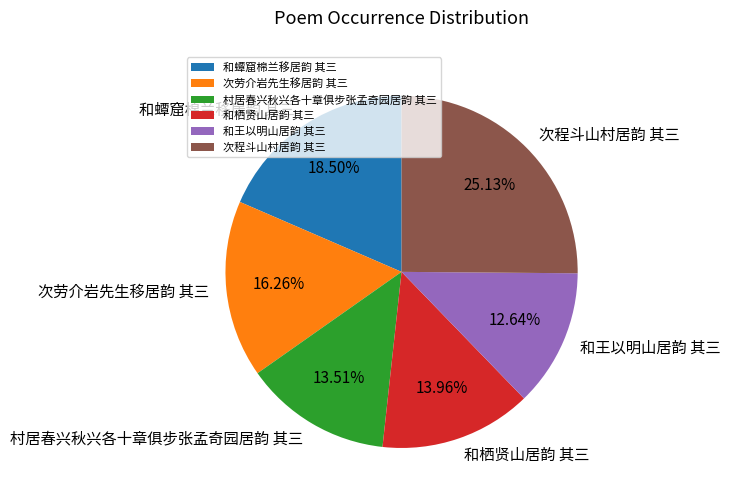

What is the largest slice in the pie chart?

次程斗山村居韵 其三